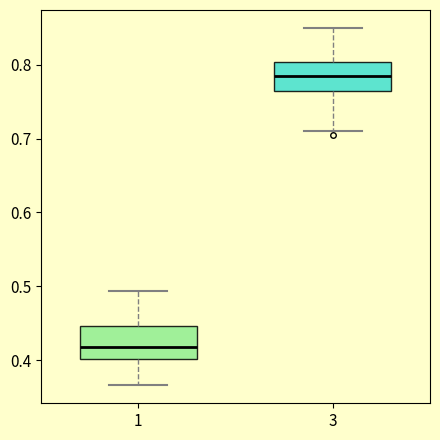

Reading left to right, transcribe this box plot: for each box, give where its median line is, the range the box spans, and where its two whiskers end, as read against the y-axis. The values are not printed on the chart, so give them approximately, as read against the axis.

1: median 0.42, box 0.40 to 0.45, whiskers 0.37 to 0.49
3: median 0.78, box 0.76 to 0.80, whiskers 0.71 to 0.85